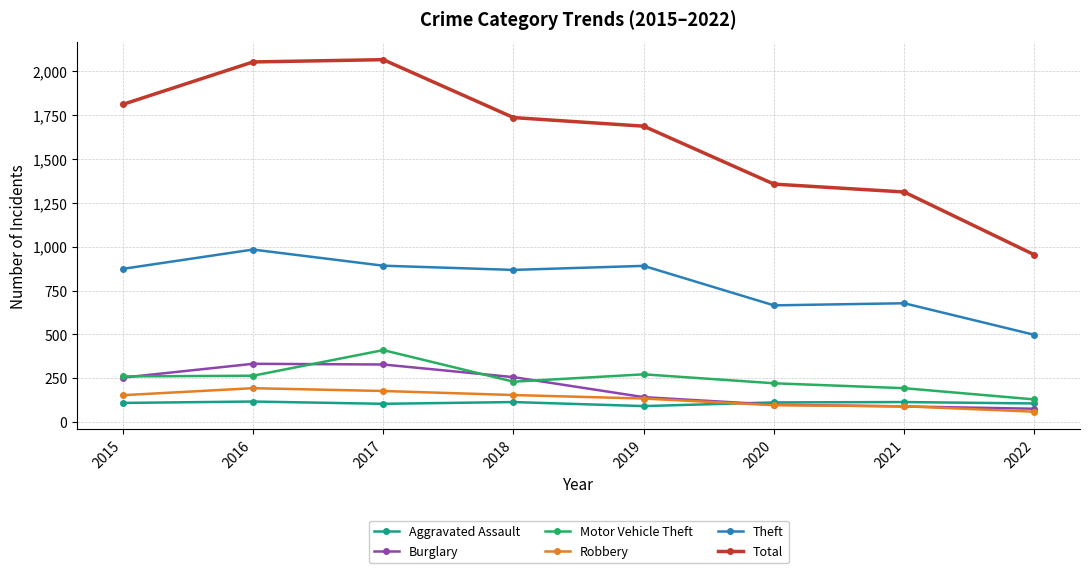

Which series has the largest range (max minus min)?

Total